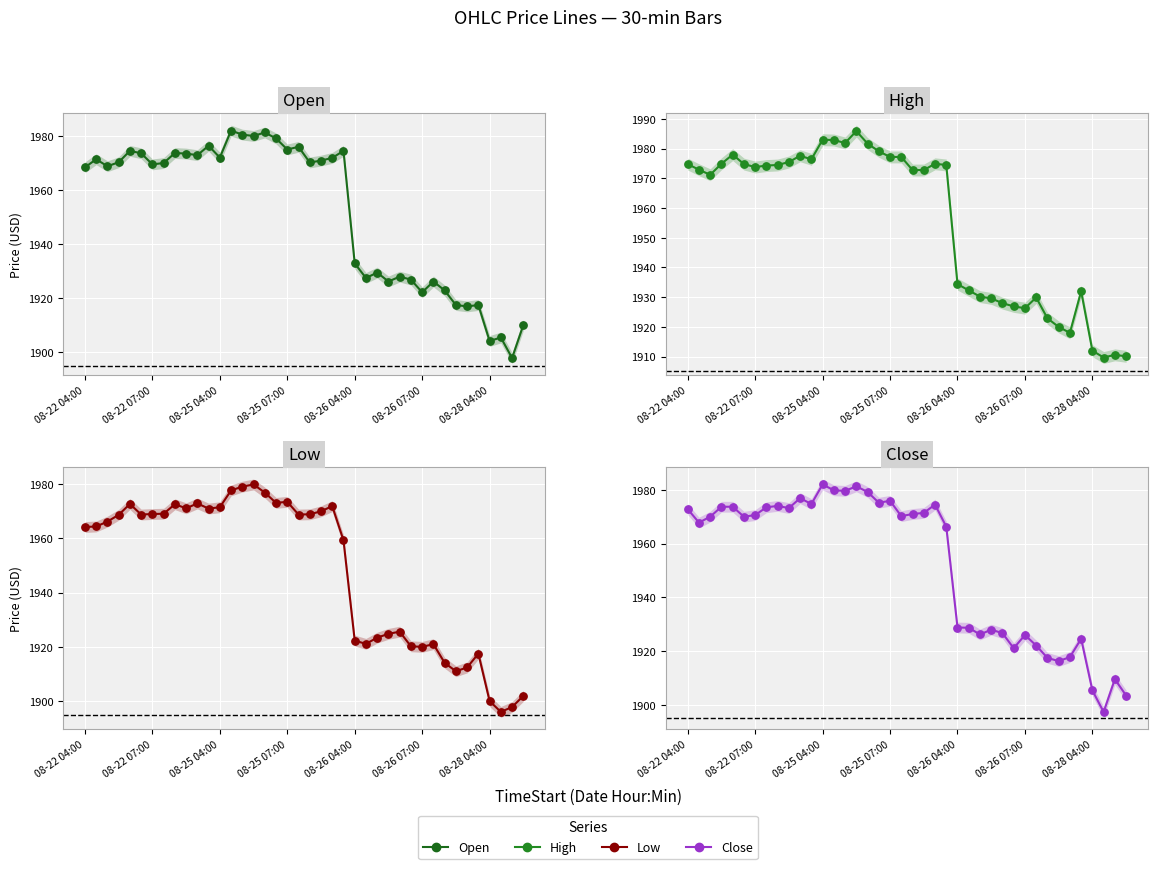

At how many categories does at least one series exceed 1897?

40